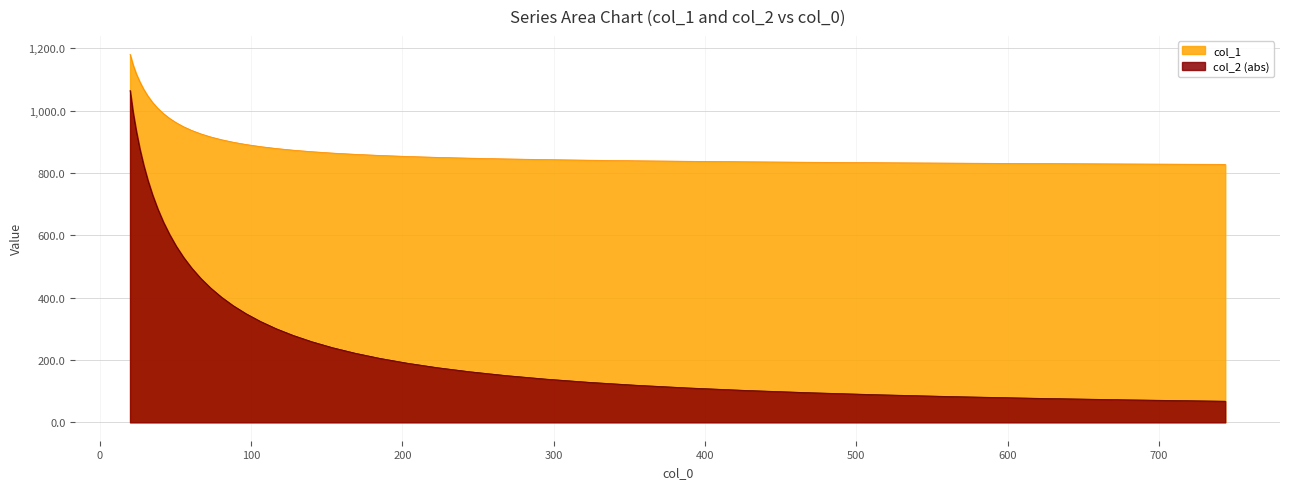

True or false: col_1 and col_2 (abs) cross at least once.

False